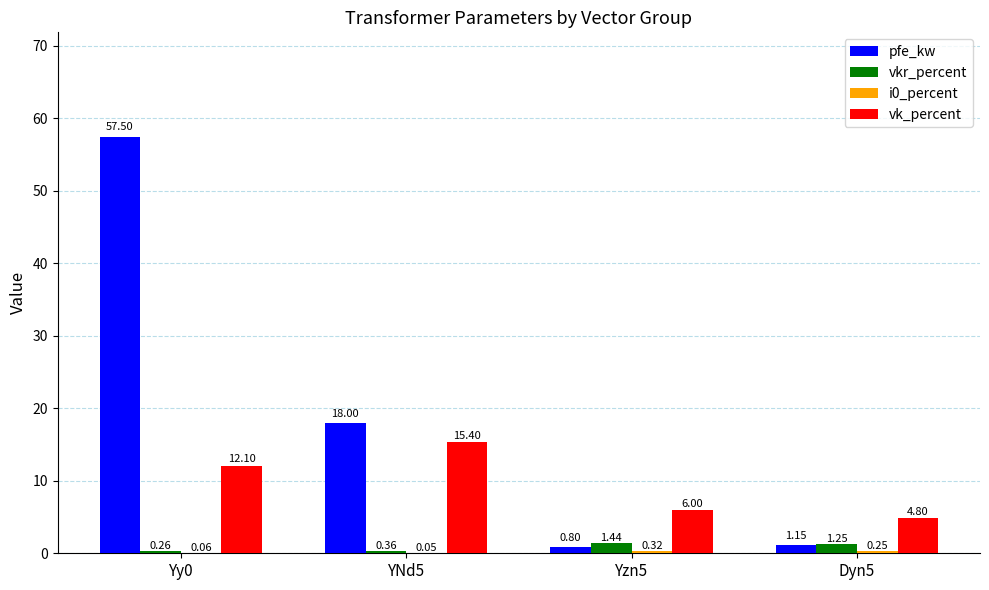

What is the sum of all vk_percent values?

38.3